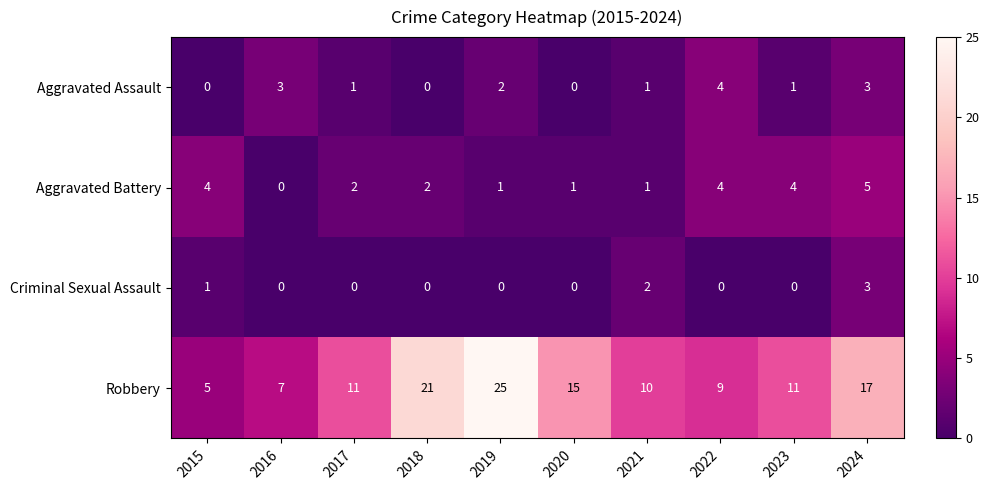

How many distinct data groups are displayed?

4